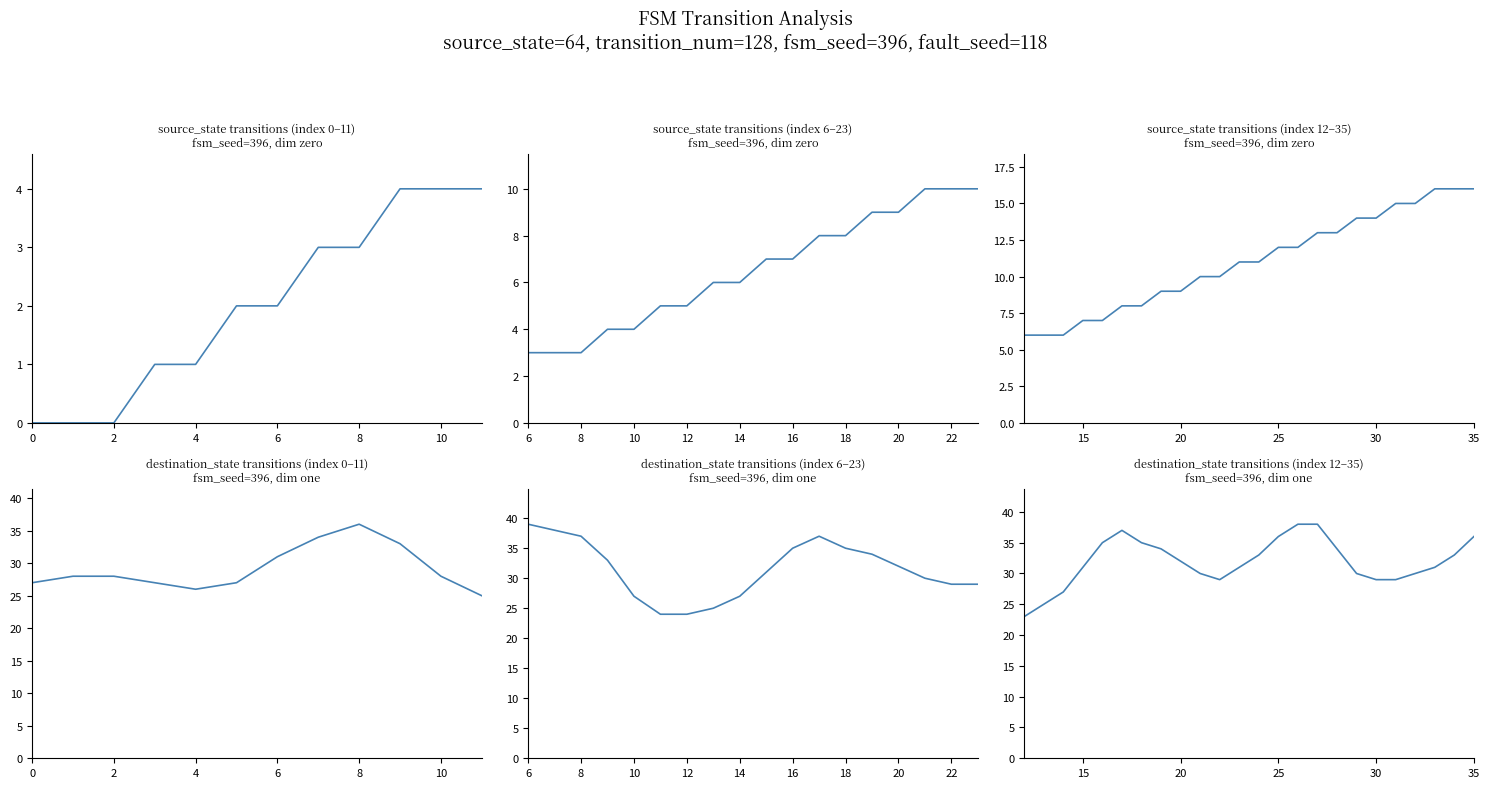

List the series in order of their overall mean, highest first.

destination_state, source_state